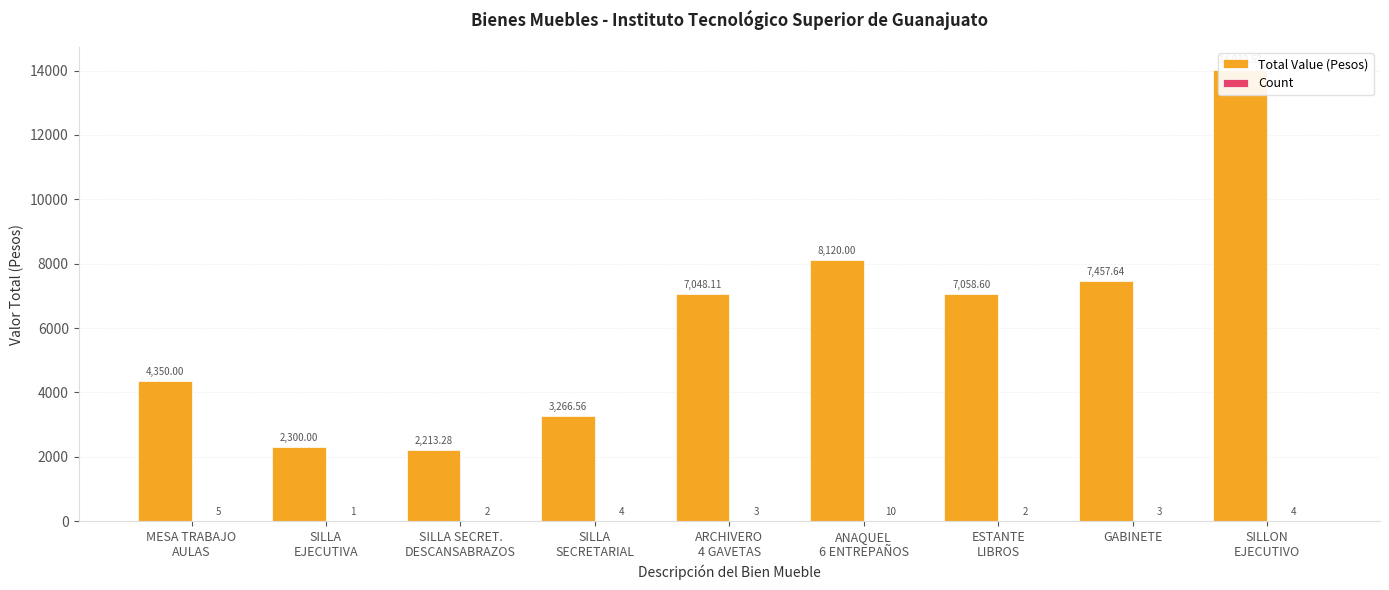

Which series changed the most between SILLA SECRET.
DESCANSABRAZOS and ARCHIVERO
4 GAVETAS?

Total Value (Pesos)